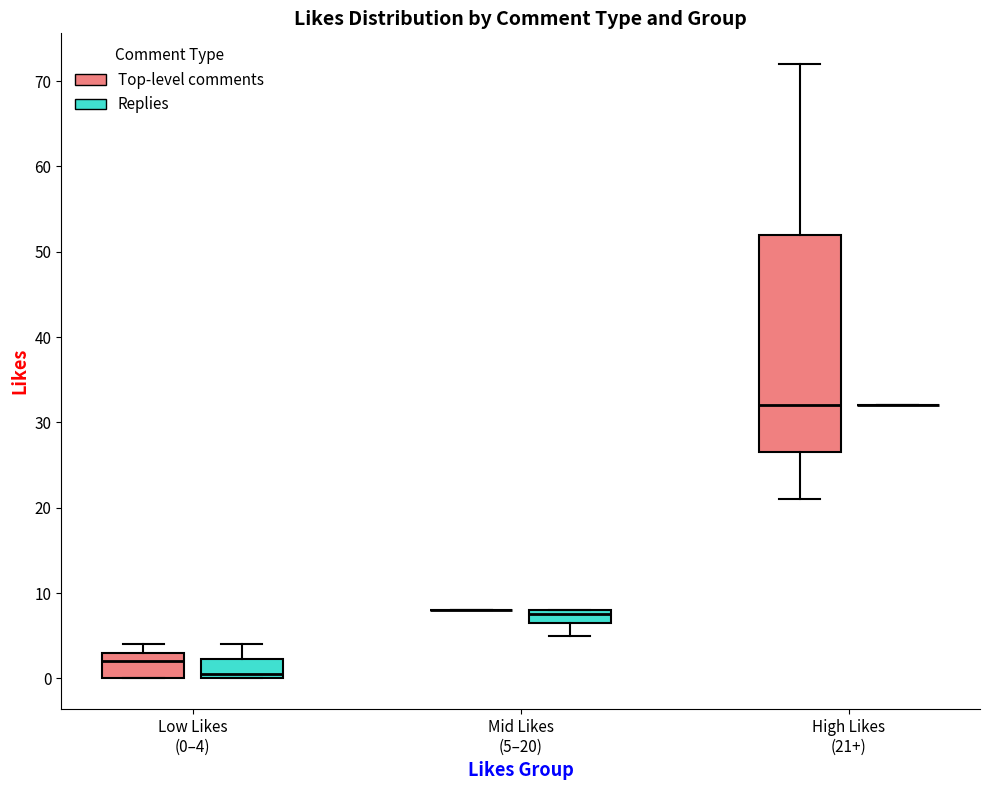

Reading left to right, read every box against the y-axis: the position of its median line, the range the box covers, and the ends of its whiskers. The values are not printed on the chart, so give them approximately, as read against the axis.

Low Likes (0–4) (Top-level comments): median 2, box 0 to 3, whiskers 0 to 4
Low Likes (0–4) (Replies): median 1, box 0 to 2, whiskers 0 to 4
Mid Likes (5–20) (Top-level comments): box collapsed to a line at 8, whiskers 8 to 8
Mid Likes (5–20) (Replies): median 8 (just below the box's upper edge), box 7 to 8, whiskers 5 to 8
High Likes (21+) (Top-level comments): median 32, box 27 to 52, whiskers 21 to 72
High Likes (21+) (Replies): box collapsed to a line at 32, whiskers 32 to 32